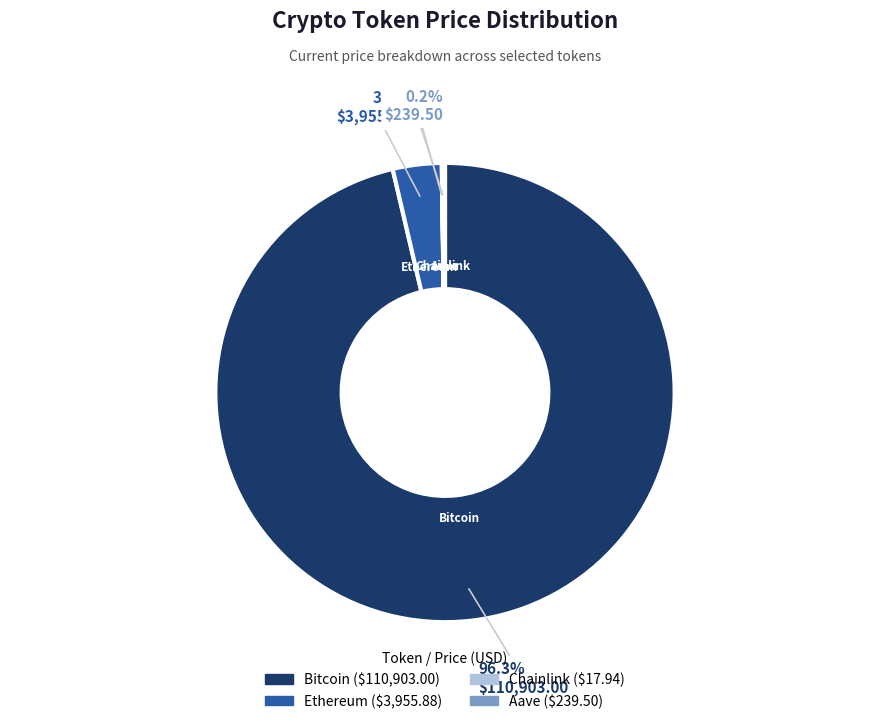

Which slice is the largest?

Bitcoin